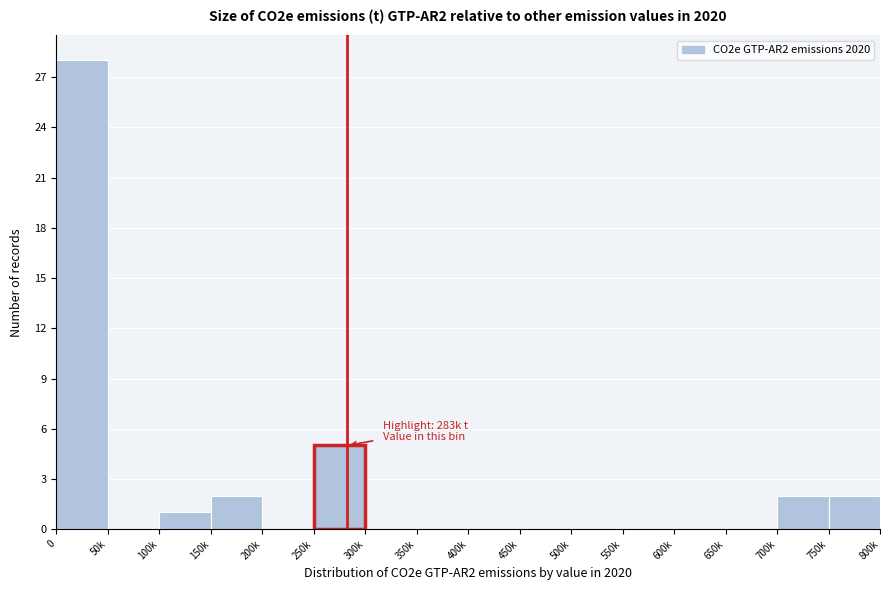

Reading left to right, transcribe all the data shown in this chart.

0=28	50k=0	100k=1	150k=2	200k=0	250k=5	300k=0	350k=0	400k=0	450k=0	500k=0	550k=0	600k=0	650k=0	700k=2	750k=2